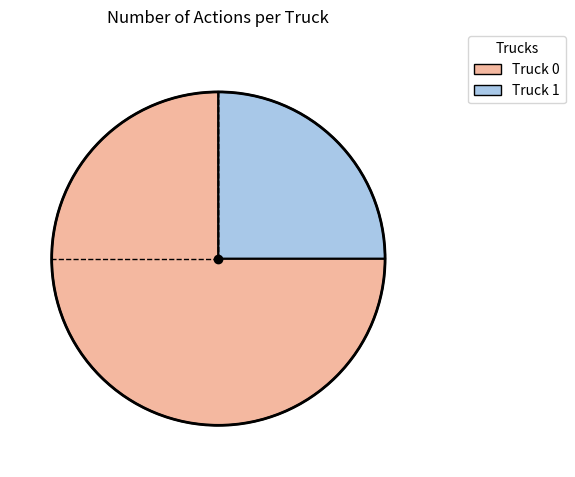

Approximately how many times larger is the value at Truck 0 compared to Truck 1?

3.0